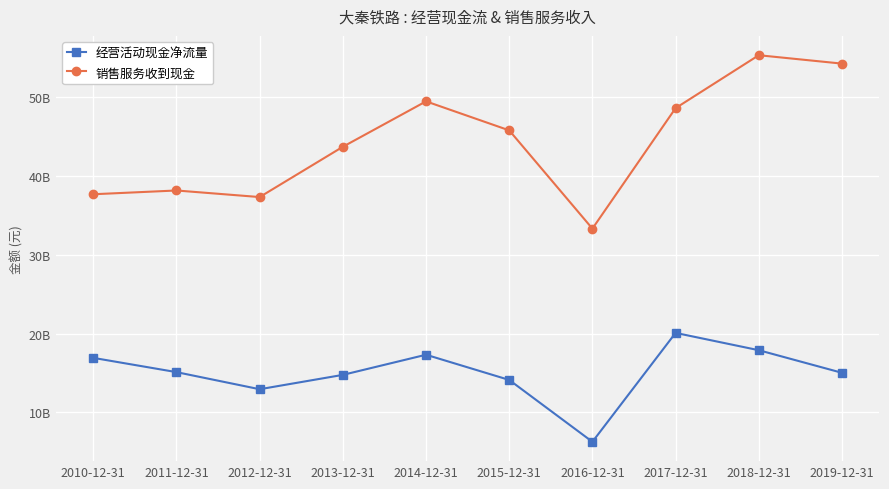

Does the chart have visible grid lines?

Yes